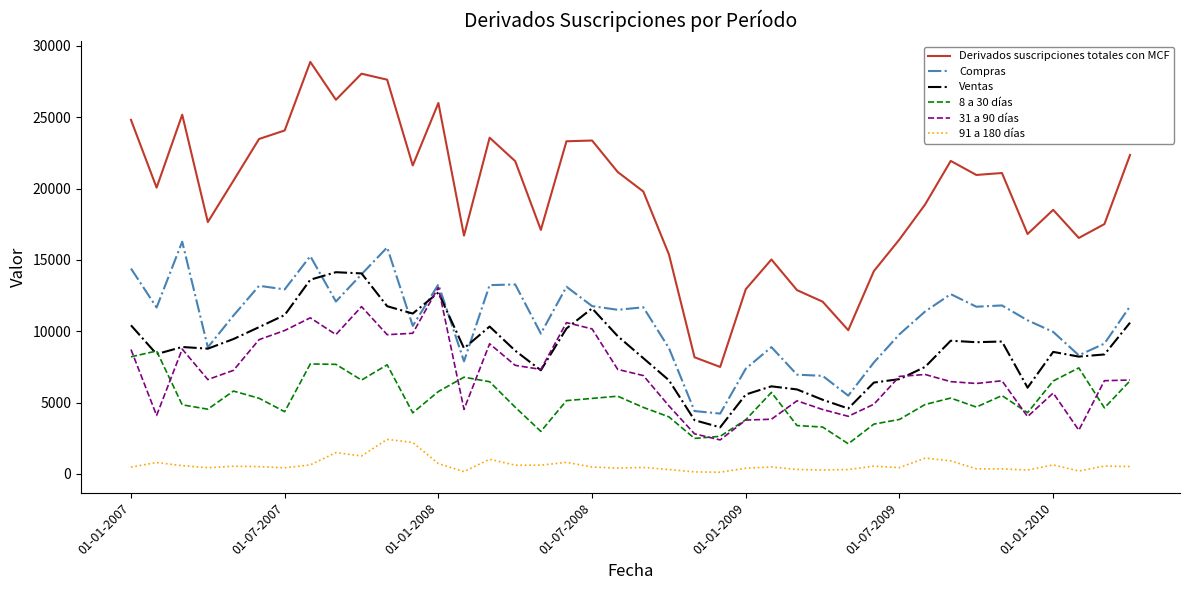

True or false: Compras has more than 0 interior local peaks.

True